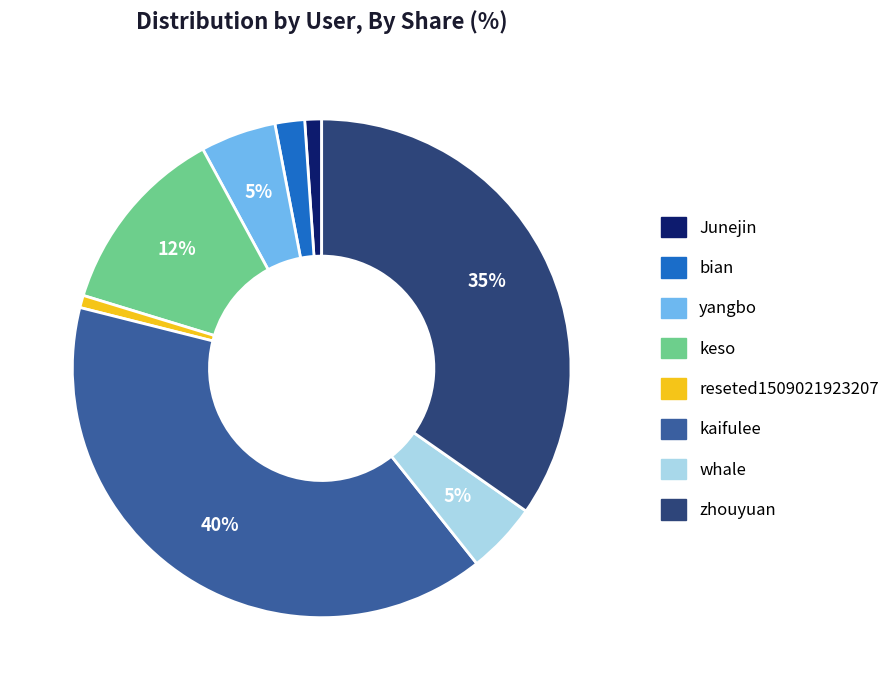

Does Junejin account for over 50% of the chart?

No